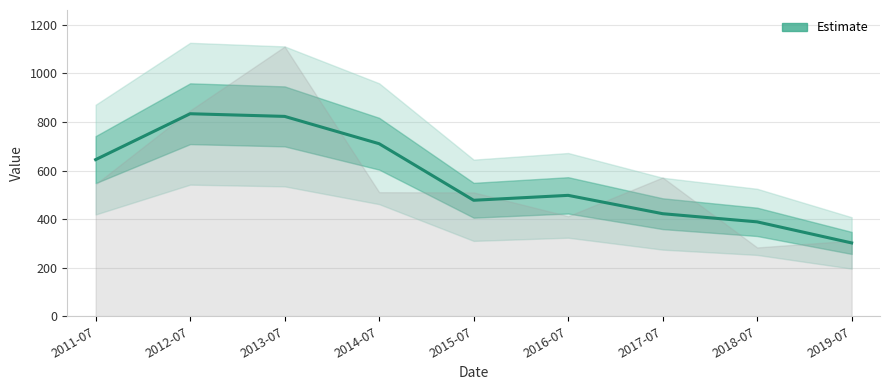

Which label corresponds to the smallest value in the chart?

2019-07